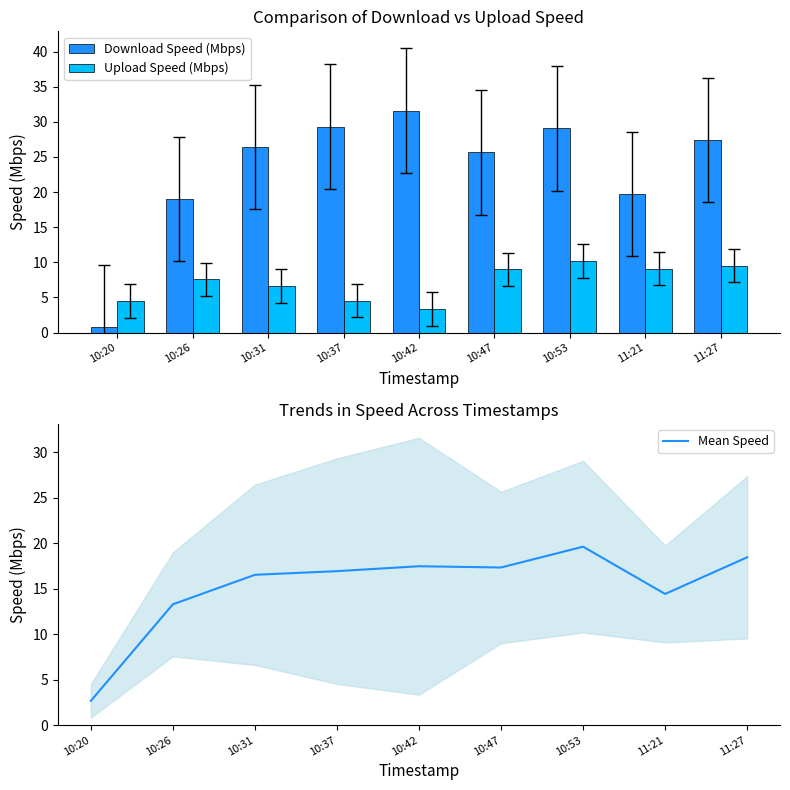

What is the difference between the maximum and minimum values in the Download Speed (Mbps) series?

30.8